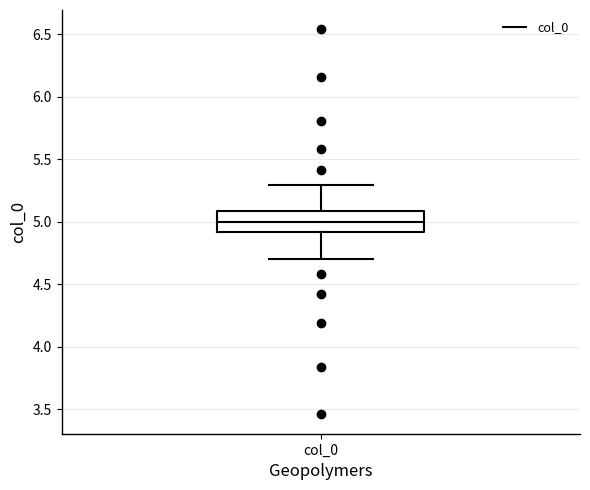

Read this box plot against the y-axis: the position of the median line, the range covered by the box, and the ends of both whiskers. The values are not printed on the chart, so give them approximately, as read against the axis.

median 5.0, box 4.9 to 5.1, whiskers 4.7 to 5.3